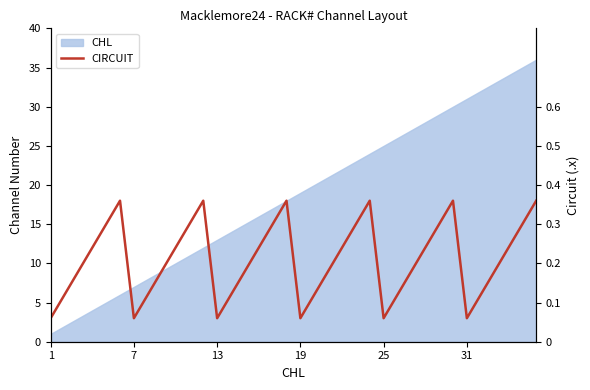

What is the label of the 1st point from the left?

1